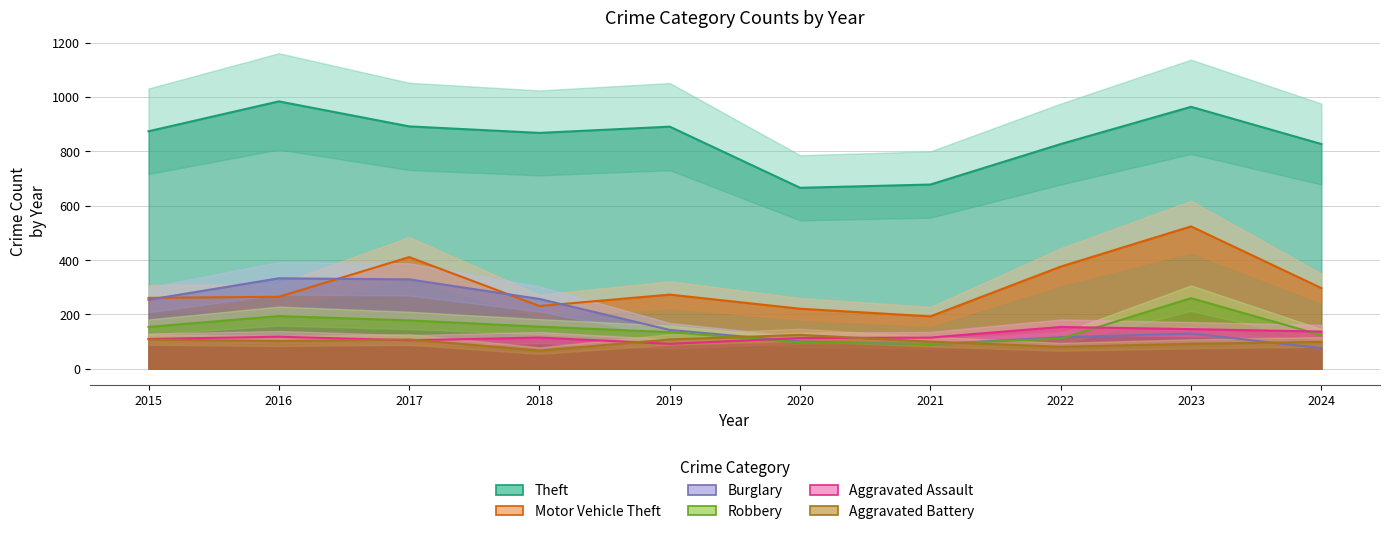

What are all the series names shown in the legend?

Aggravated Assault, Burglary, Motor Vehicle Theft, Robbery, Theft, Aggravated Battery